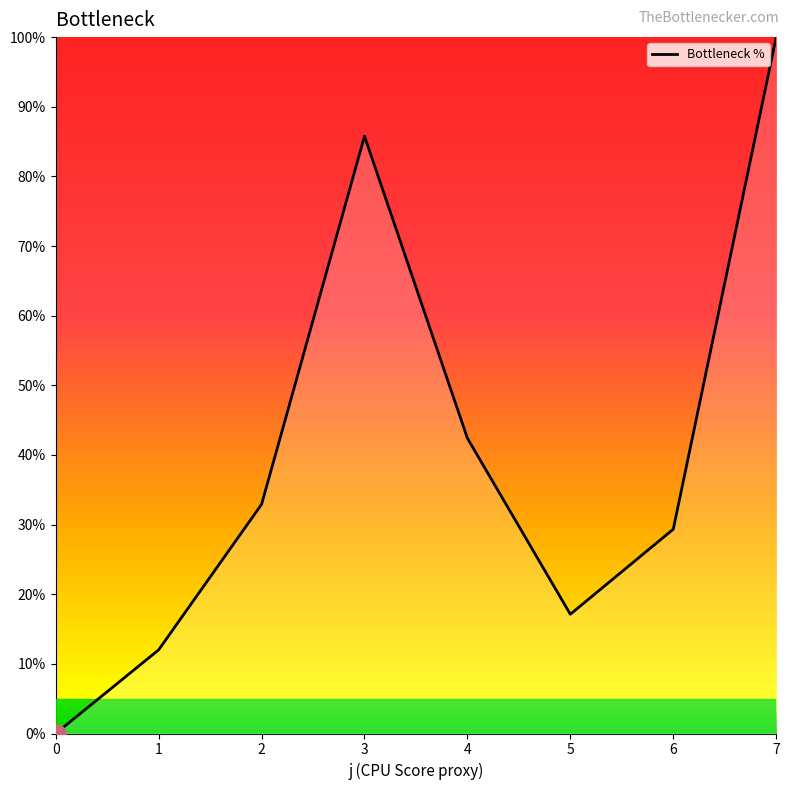

Is it true that the value at 6 is 29.3?

True